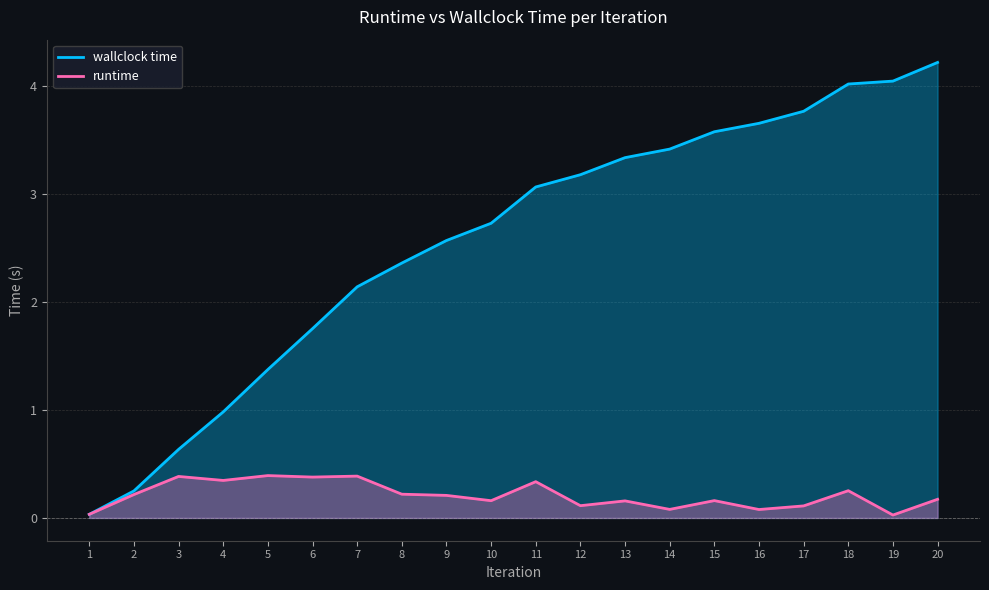

What is the approximate value of wallclock time at 4?

1.0